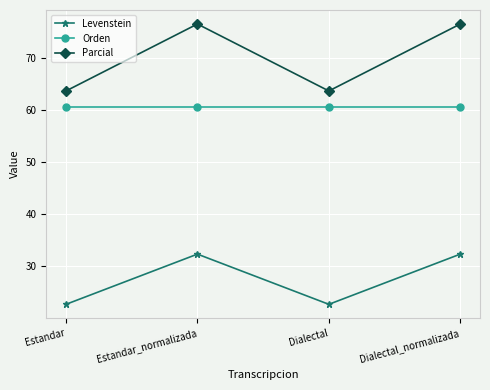

At how many categories does at least one series exceed 38?

4